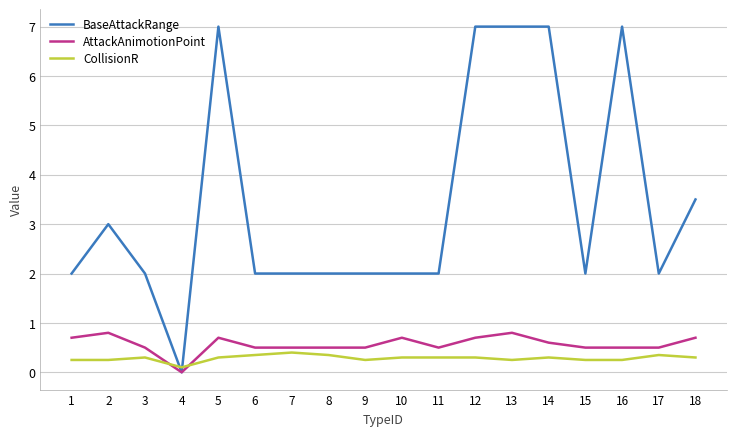

The BaseAttackRange series shows 2.9 at 8. True or false?

False